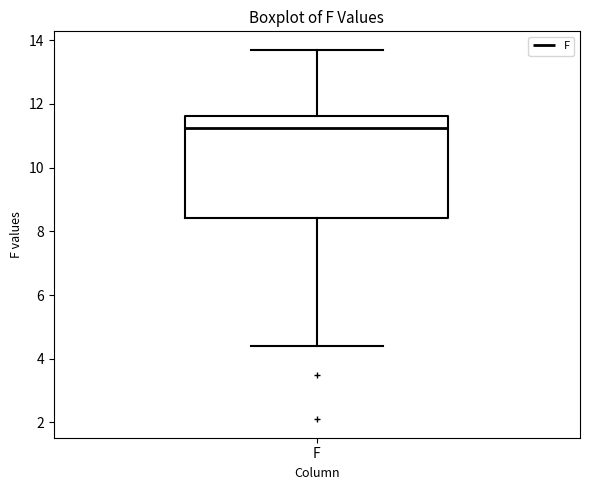

Read this box plot against the y-axis: the position of the median line, the range covered by the box, and the ends of both whiskers. The values are not printed on the chart, so give them approximately, as read against the axis.

median 11.2, box 8.4 to 11.6, whiskers 4.4 to 13.8